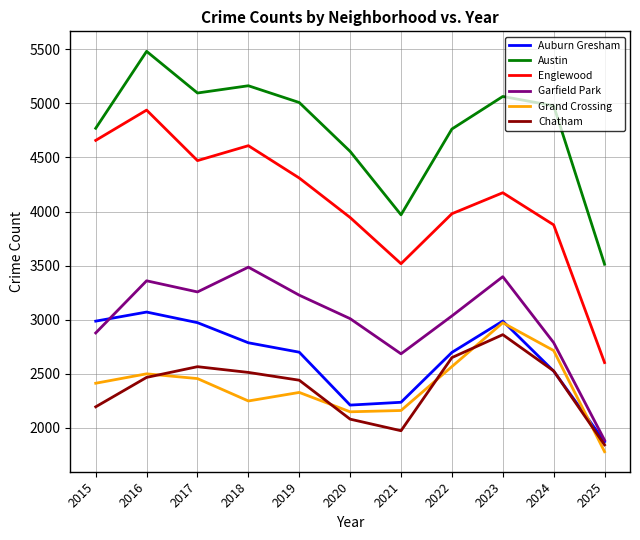

What is the total value across all series at 2024?

19410